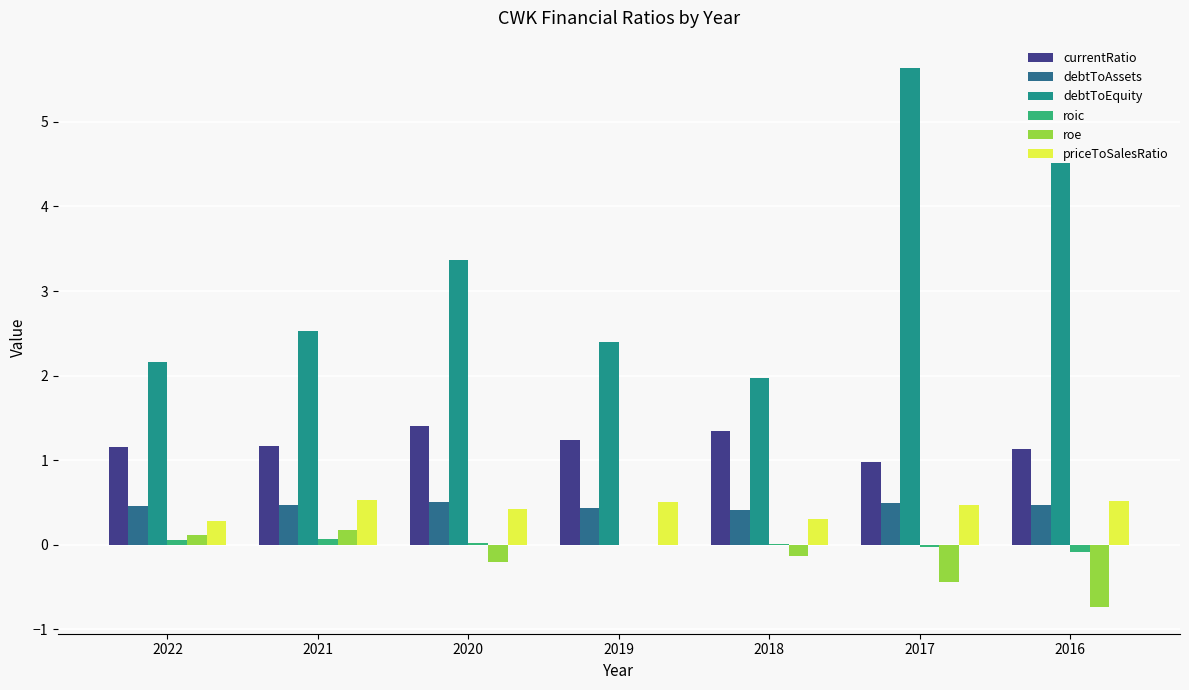

Are the bars horizontal?

No